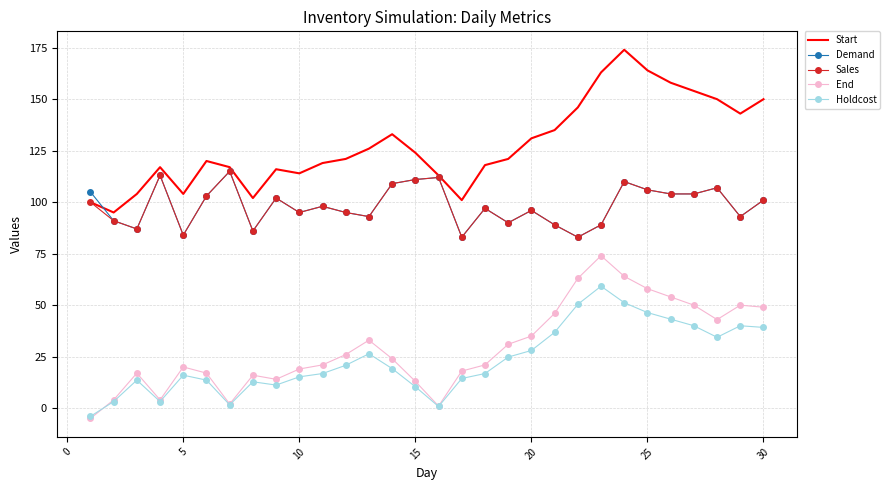

What is the highest value of the Start series?

174.0